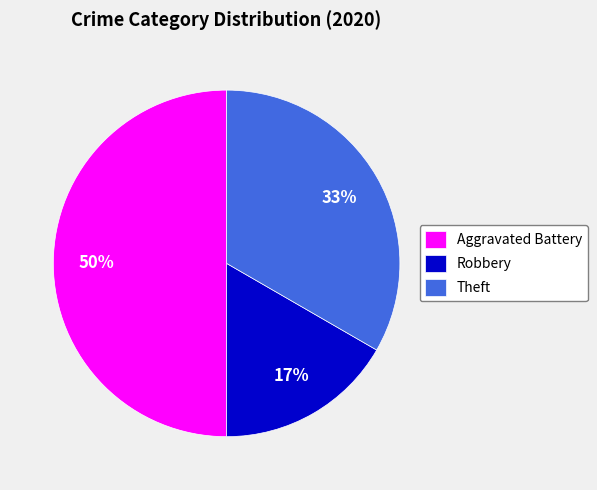

Is it true that Aggravated Battery is 50% of the pie?

True